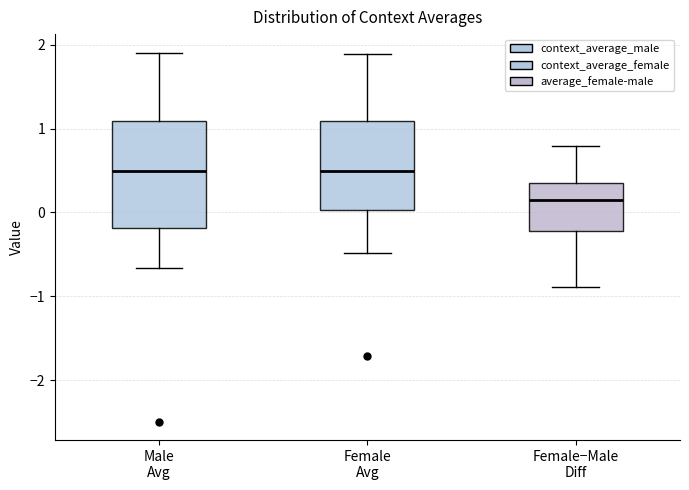

Reading left to right, read every box against the y-axis: the position of its median line, the range the box covers, and the ends of its whiskers. The values are not printed on the chart, so give them approximately, as read against the axis.

Male Avg: median 0.5, box -0.2 to 1.1, whiskers -0.7 to 1.9
Female Avg: median 0.5, box 0.0 to 1.1, whiskers -0.5 to 1.9
Female−Male Diff: median 0.1, box -0.2 to 0.3, whiskers -0.9 to 0.8